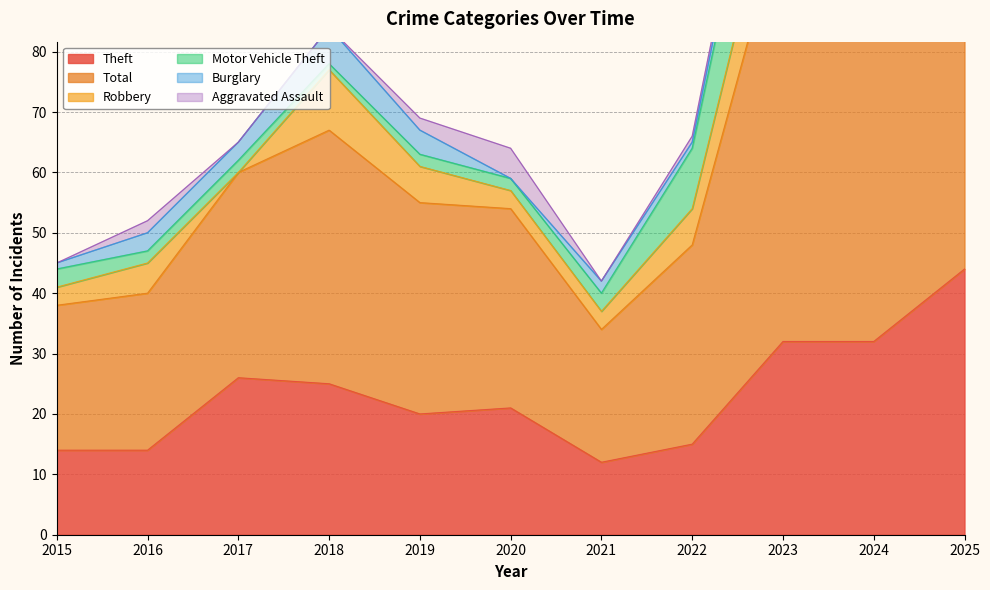

True or false: Total and Motor Vehicle Theft intersect in this chart.

False